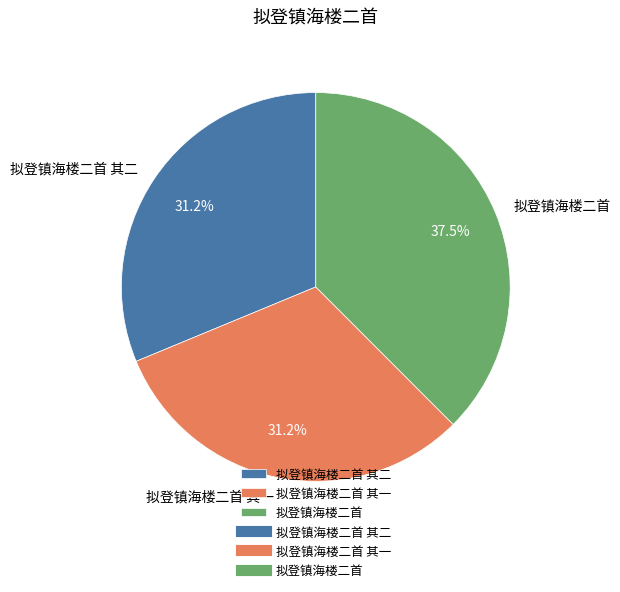

Which category has the biggest portion of the pie?

拟登镇海楼二首